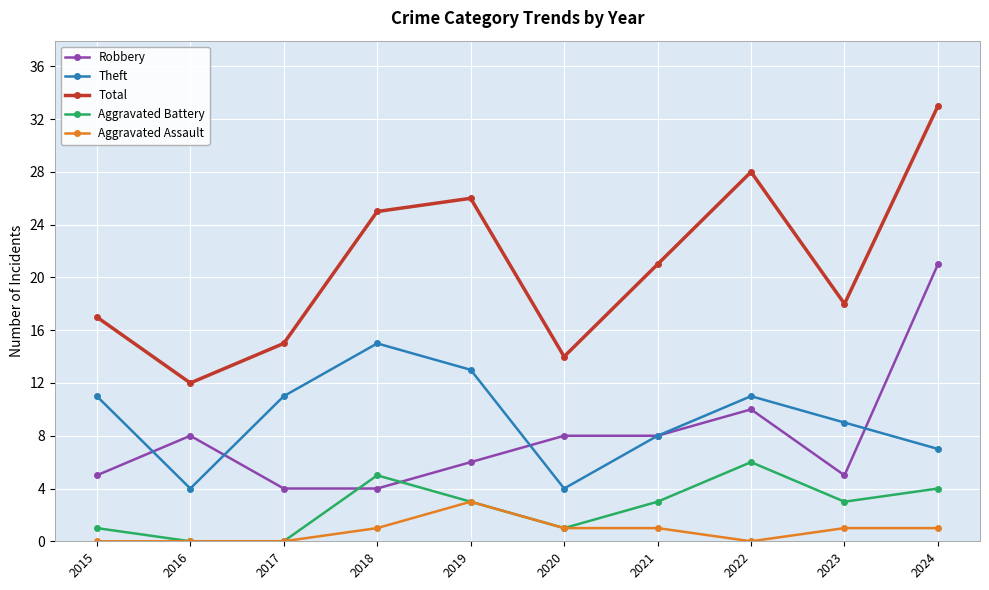

Count the number of categories in the chart.

10